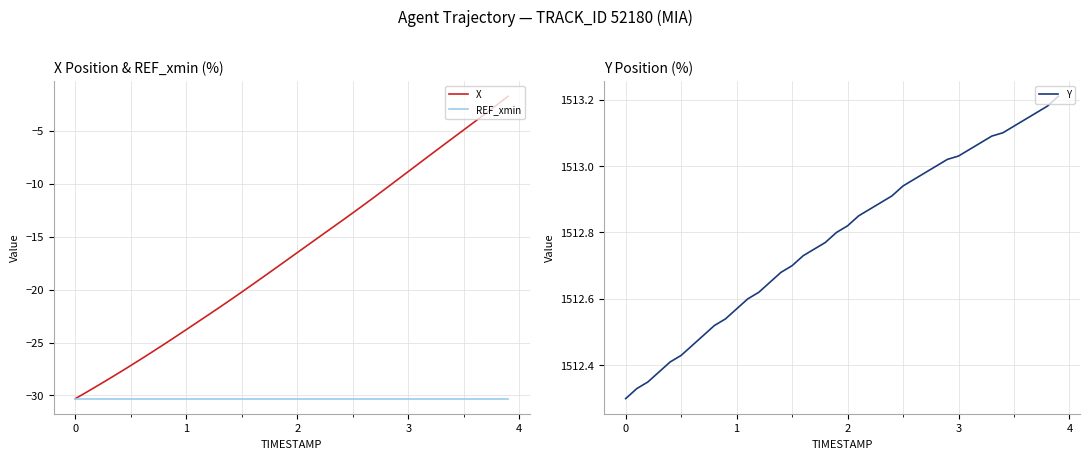

True or false: REF_xmin and Y cross at least once.

False